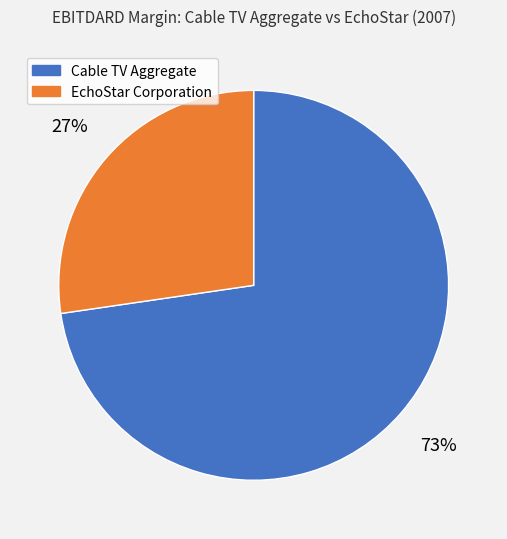

Is there any slice that represents more than half of the pie?

Yes